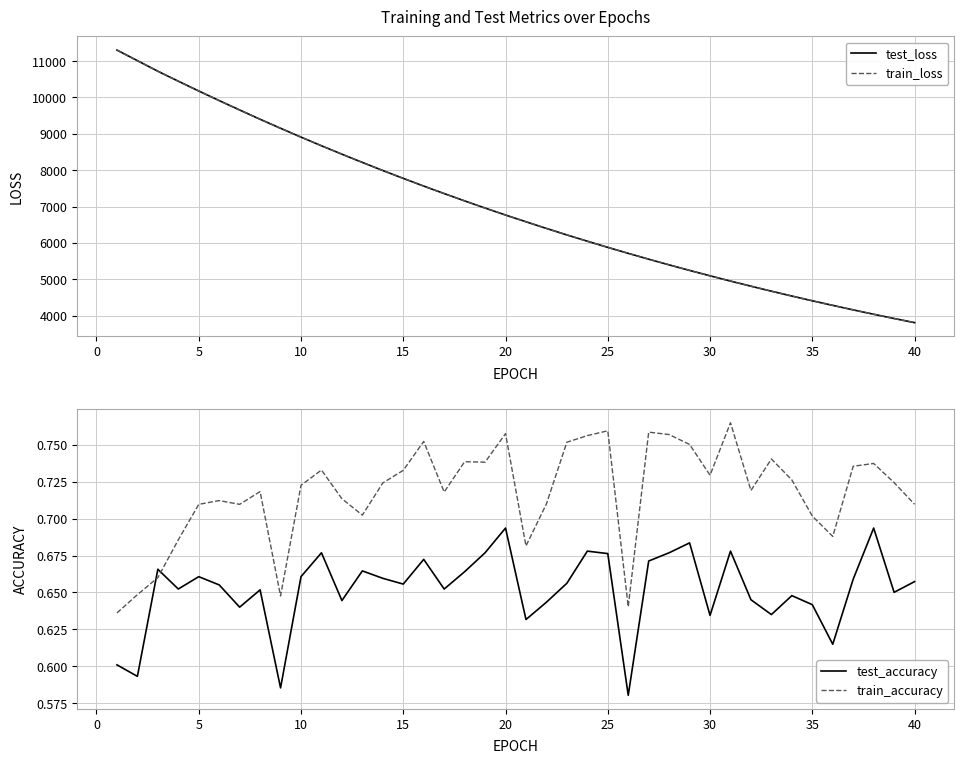

The value of test_loss at 5 is 10177.6. True or false?

True